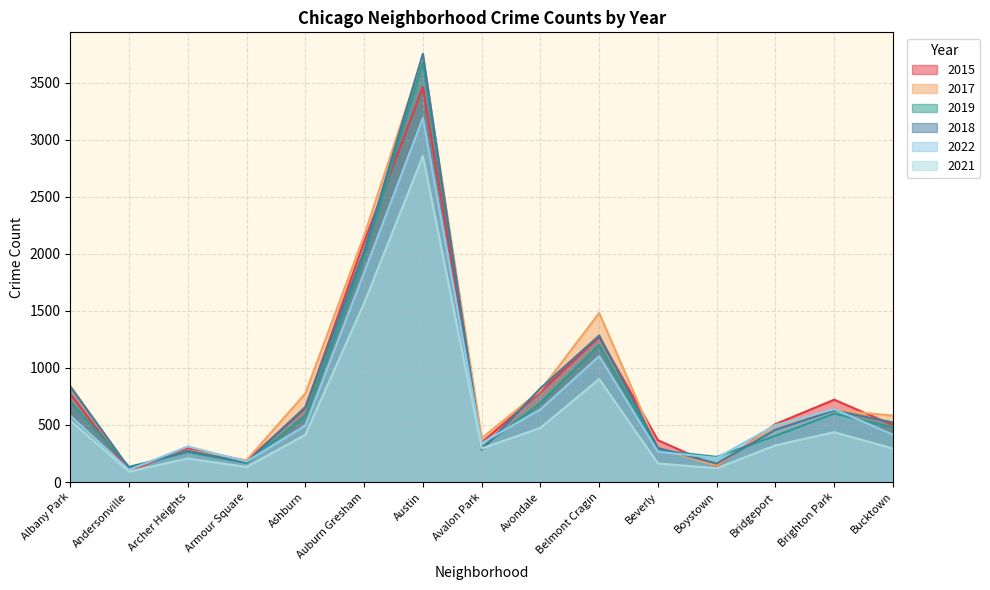

Which category has the highest value across all series?

Austin